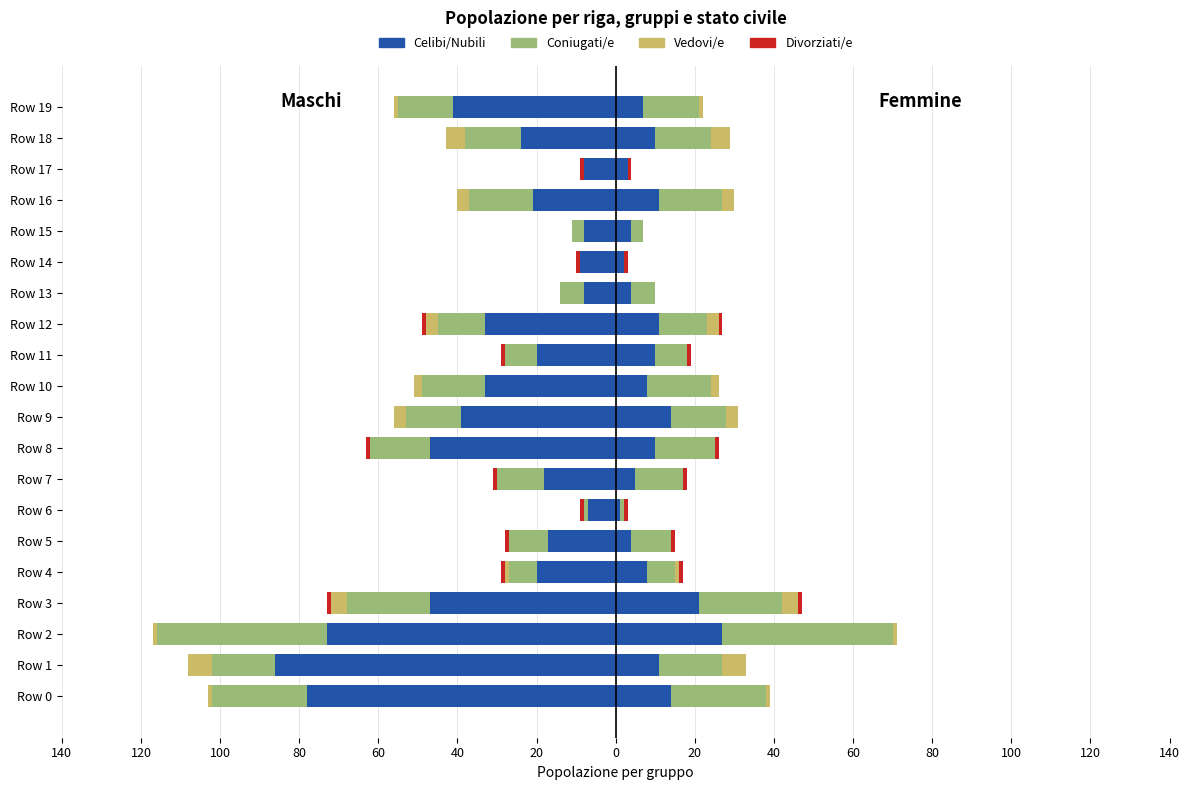

What is the difference between the second highest and second lowest values in the Coniugati/e series?

24